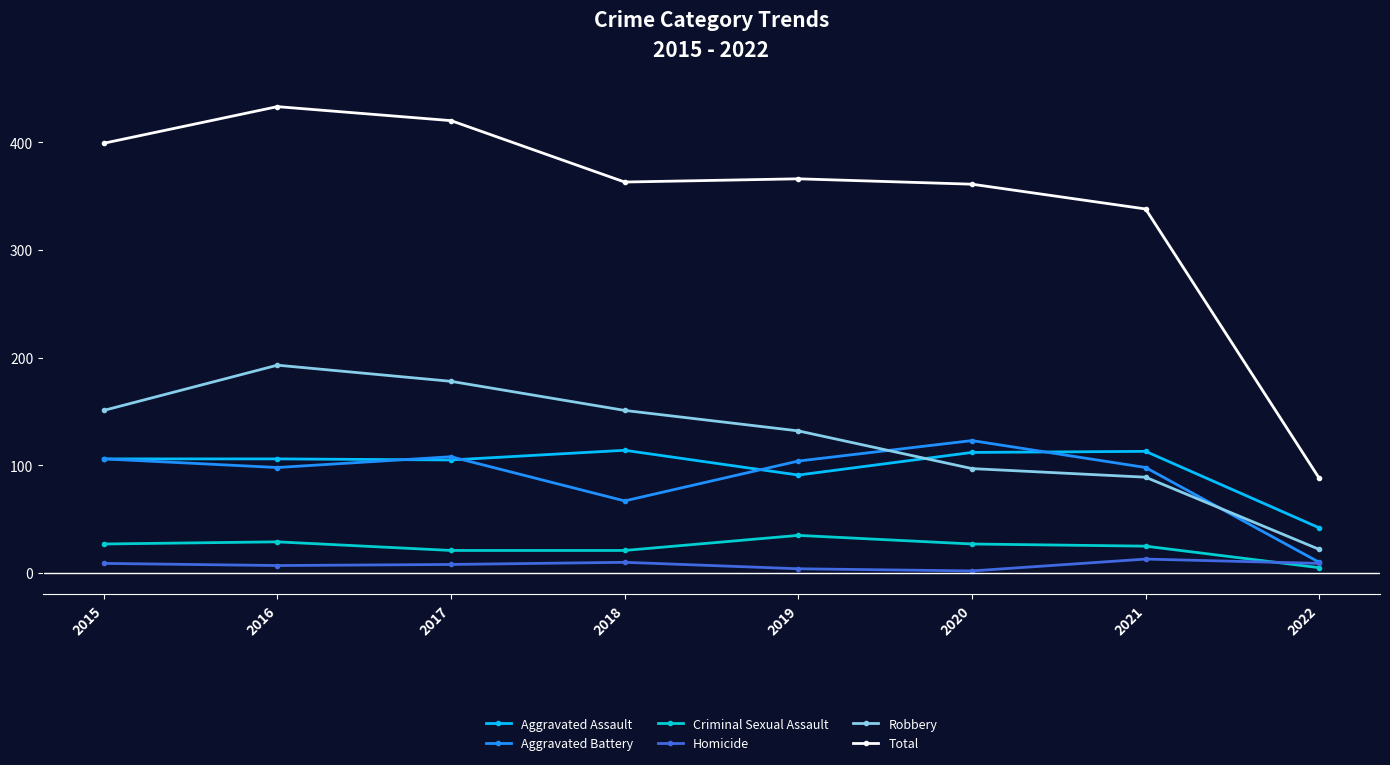

What are all the series names shown in the legend?

Aggravated Assault, Aggravated Battery, Criminal Sexual Assault, Homicide, Robbery, Total